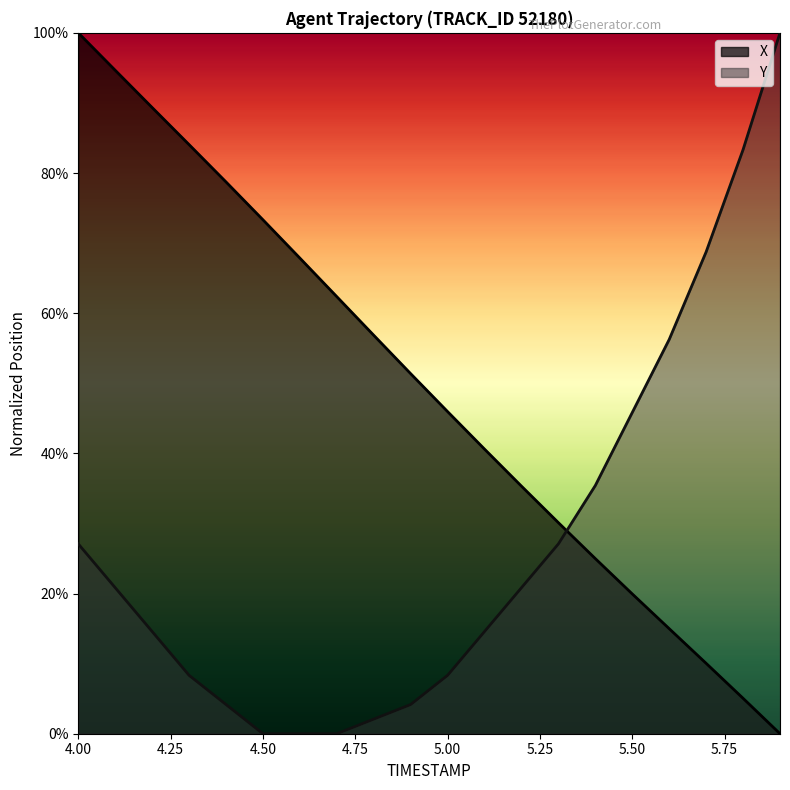

The value of X at 5.1 is 71.7. True or false?

False